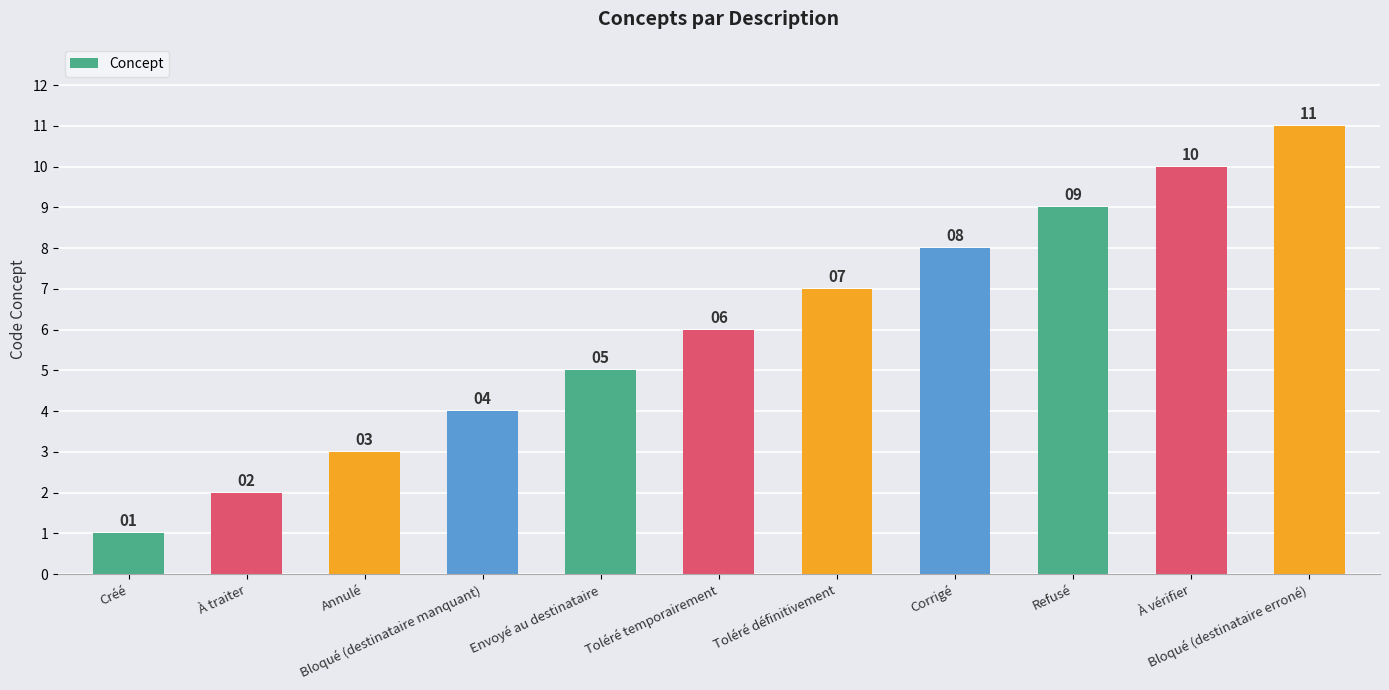

How many categories are shown in the chart?

11